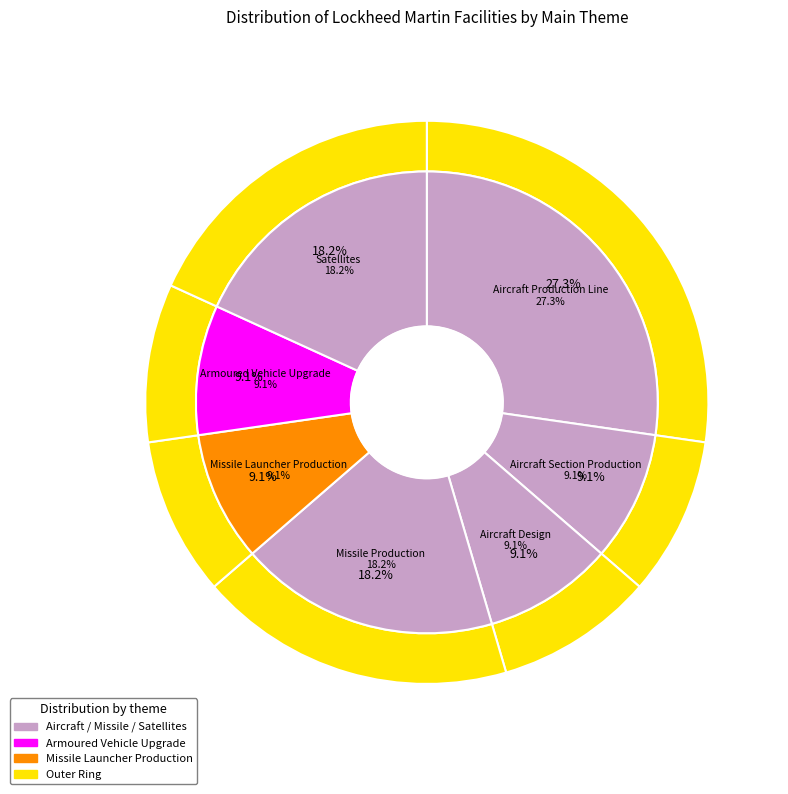

Rank the categories by value from lowest to highest.

Aircraft Section Production, Aircraft Design, Missile Launcher Production, Armoured Vehicle Upgrade, Missile Production, Satellites, Aircraft Production Line